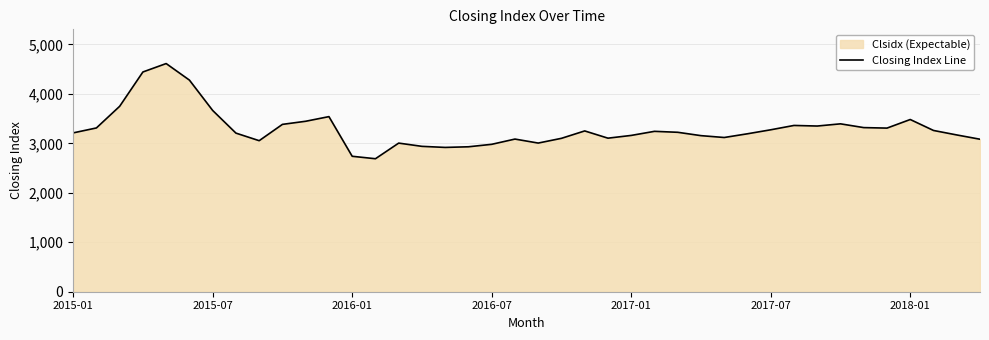

Does the chart display data point markers on the line(s)?

No